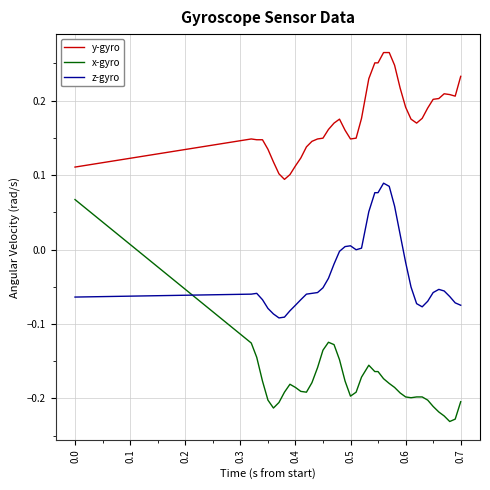

Rank the series by their average value, from lowest to highest.

x-gyro, z-gyro, y-gyro